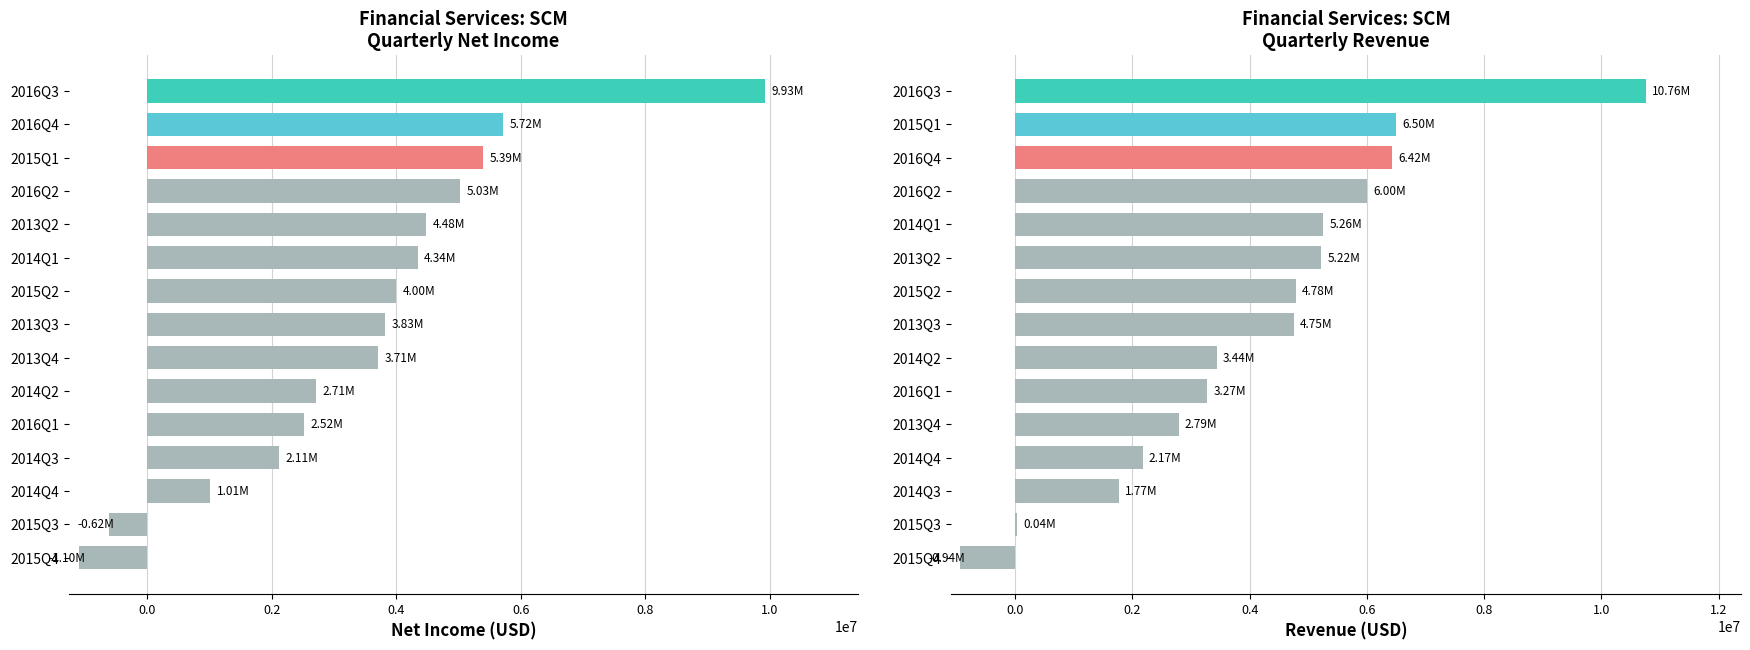

How many categories are shown in the chart?

15